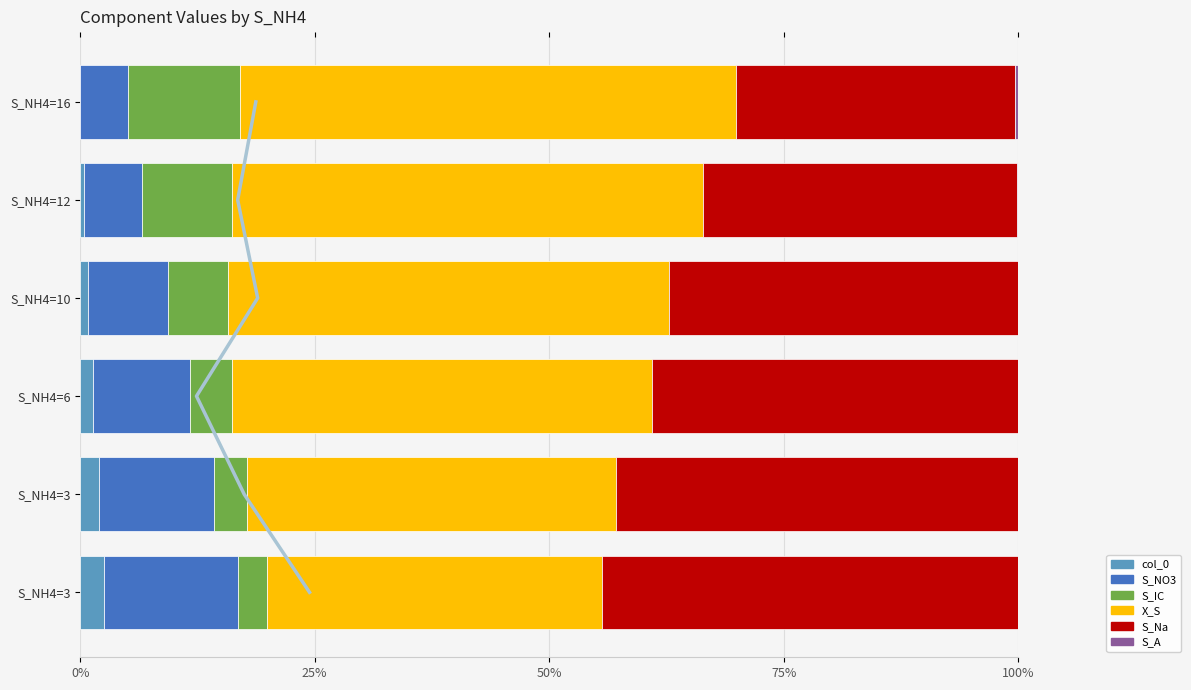

Which category has the lowest value in the S_NO3 series?

16